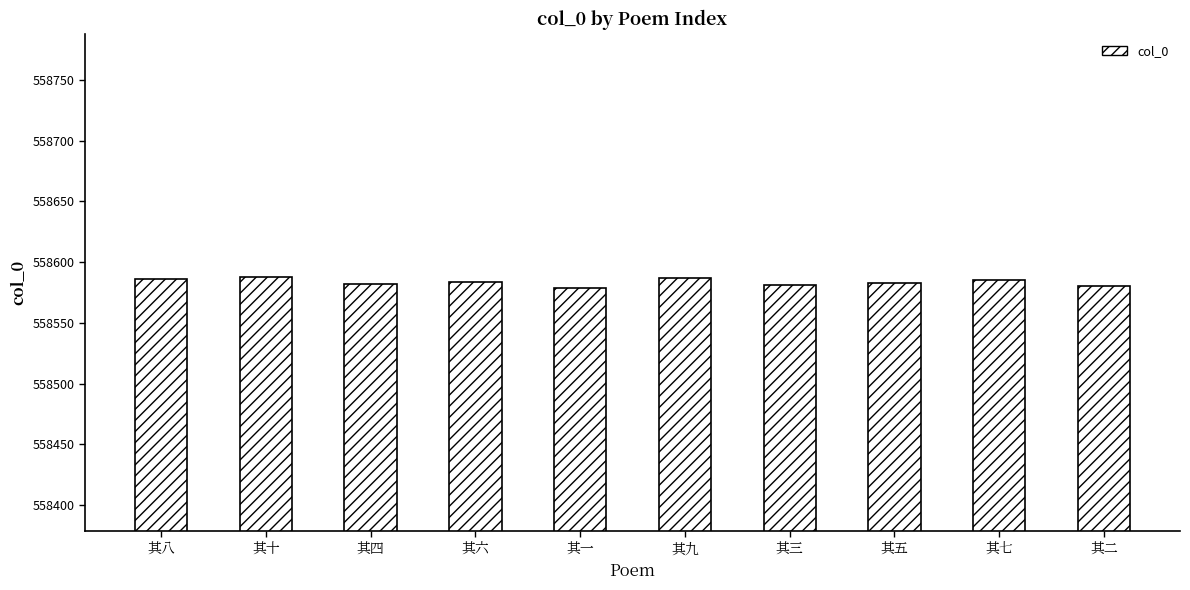

How many values are between 558581 and 558586?

6